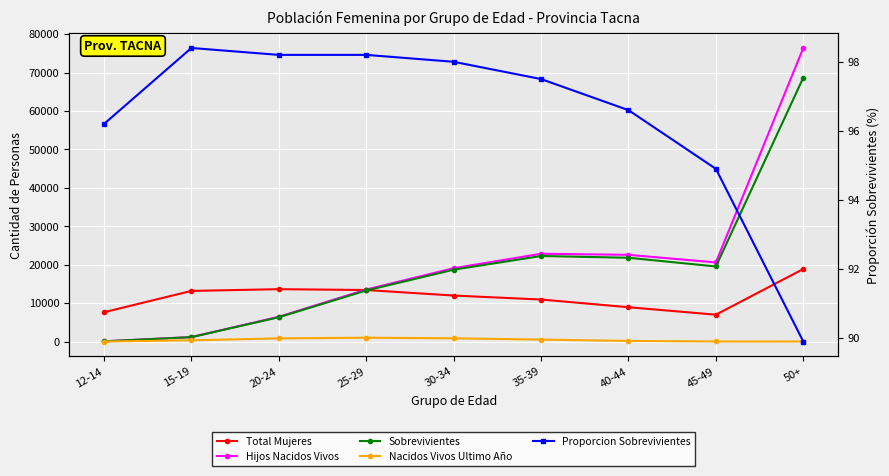

What position from the left is 12-14?

1